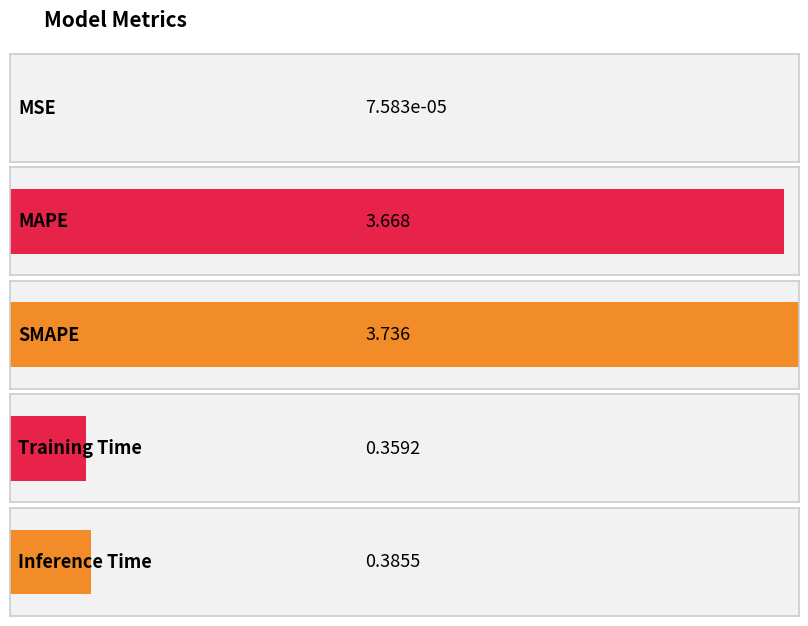

Reading left to right, what are all the values shown in this chart?

0.0	3.7	3.7	0.4	0.4